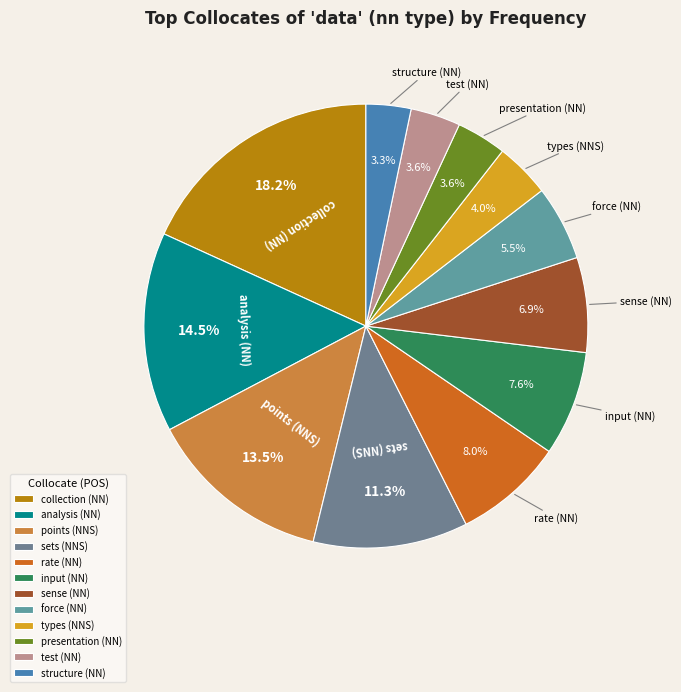

What percentage is the structure (NN) slice, to the nearest percent?

3%